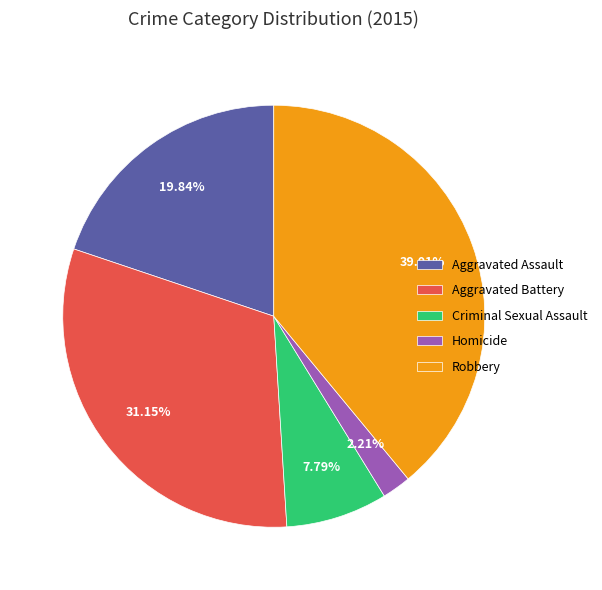

Is there a majority slice in this chart?

No